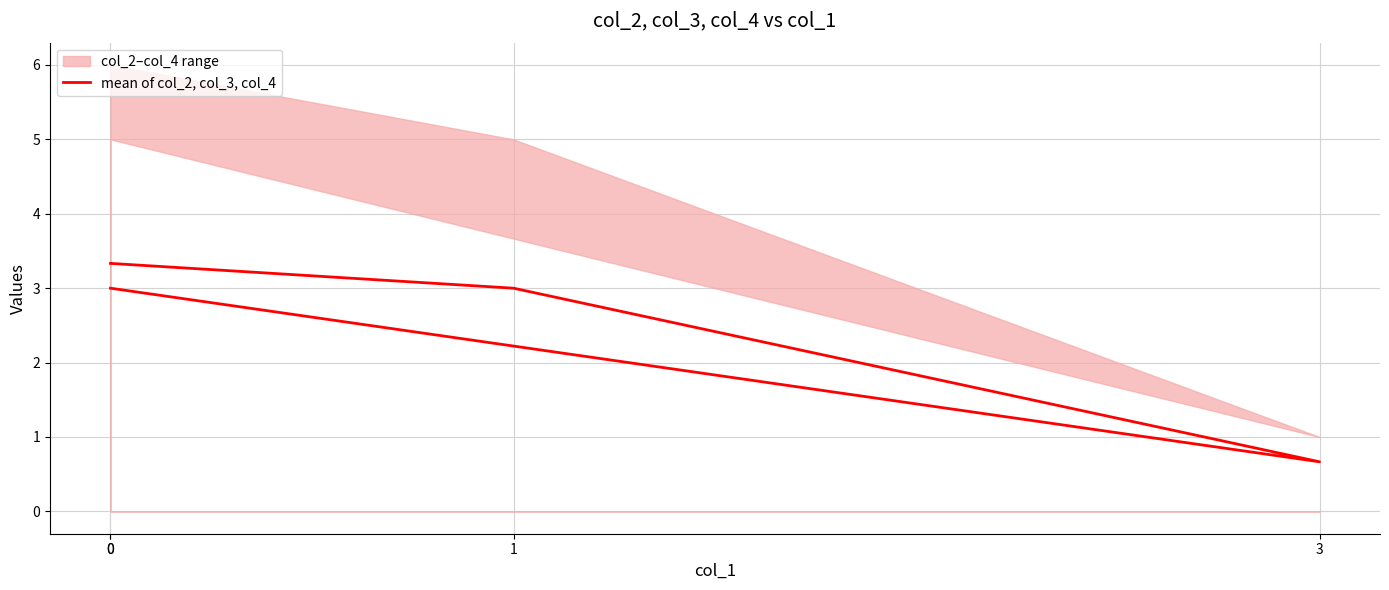

The chart shows a value of 1.4 at 1. True or false?

False